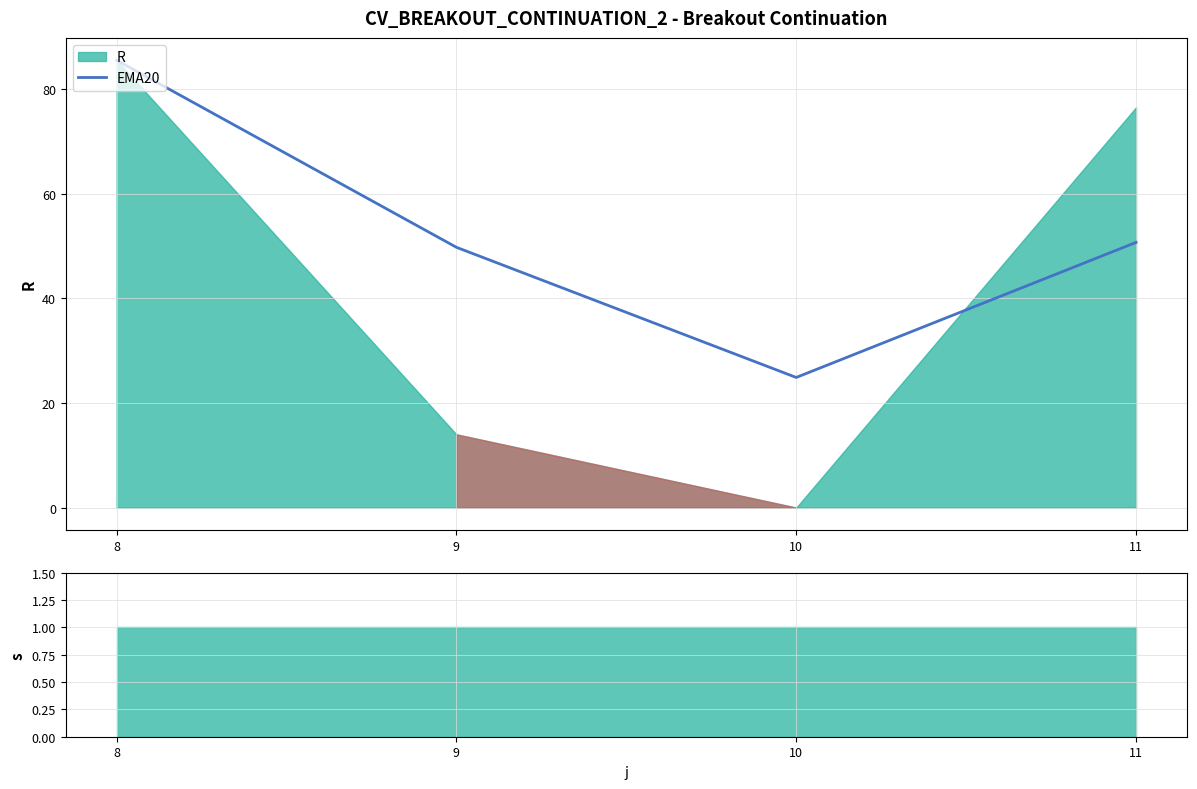

Is it true that the value at 8 is 85.5?

True